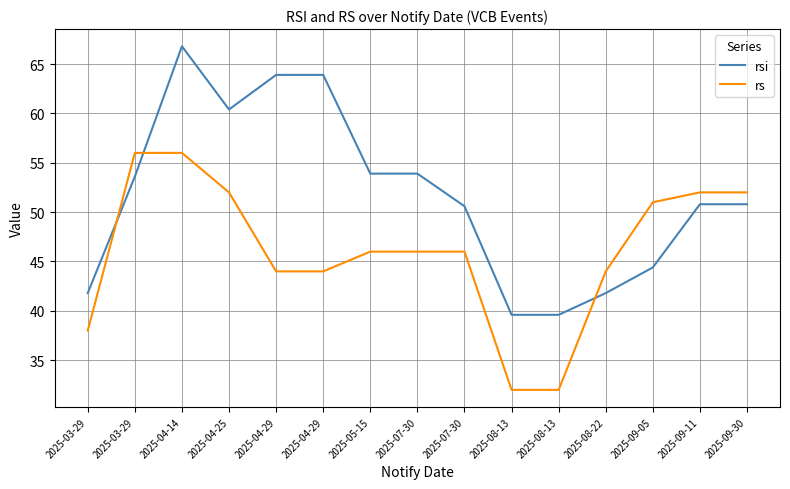

The value of rs at 2025-08-13 is 45.4. True or false?

False